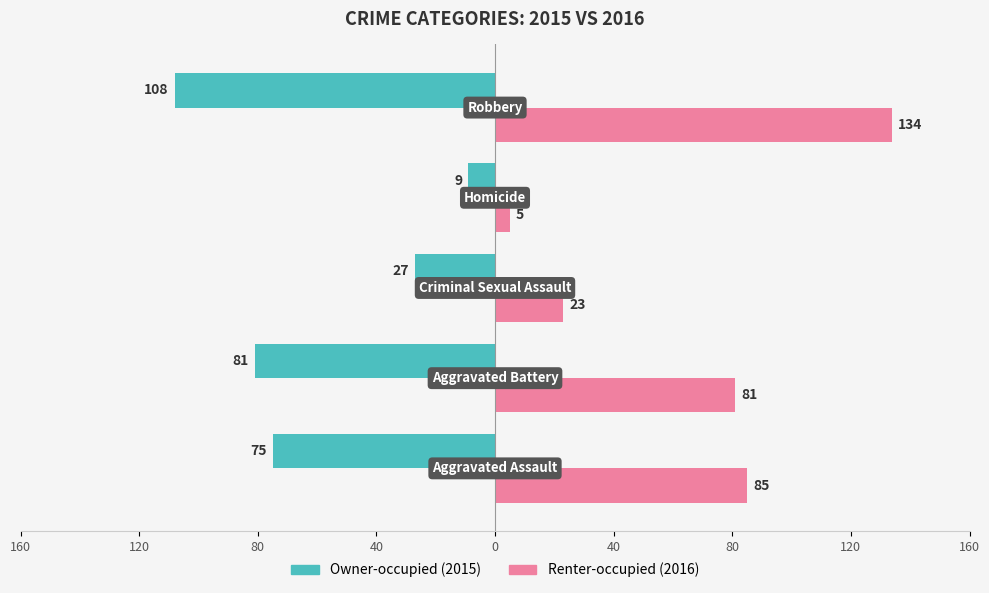

Are the bars horizontal?

Yes